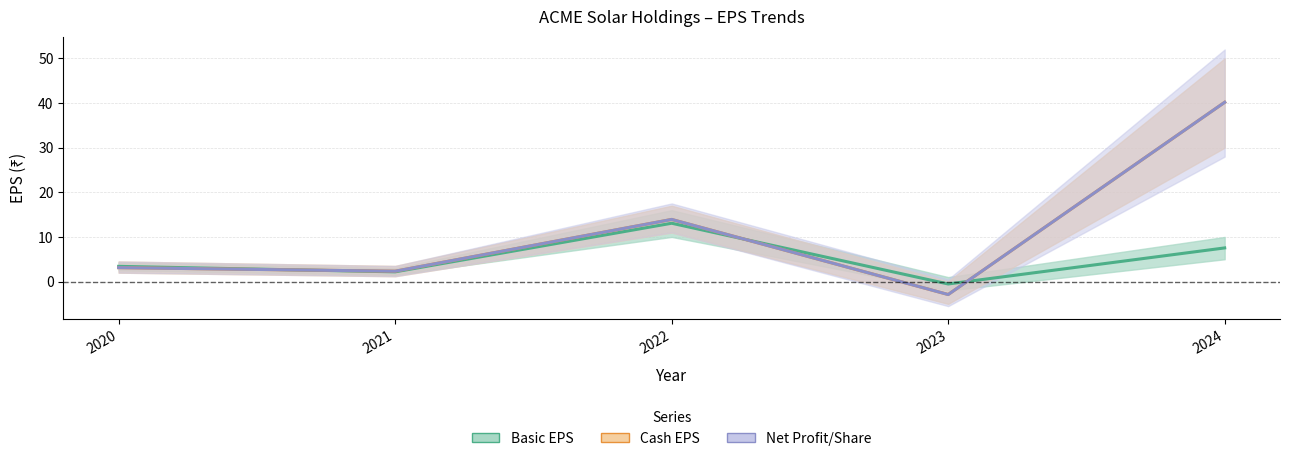

List the labels in order of Net Profit/Share value, smallest first.

2023, 2021, 2020, 2022, 2024